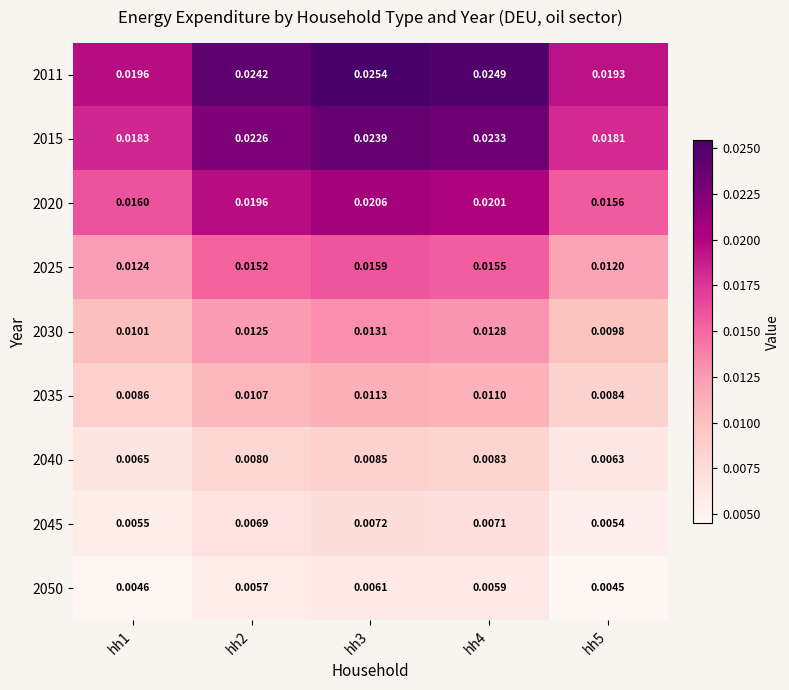

At which category is the sum across all series the highest?

hh3